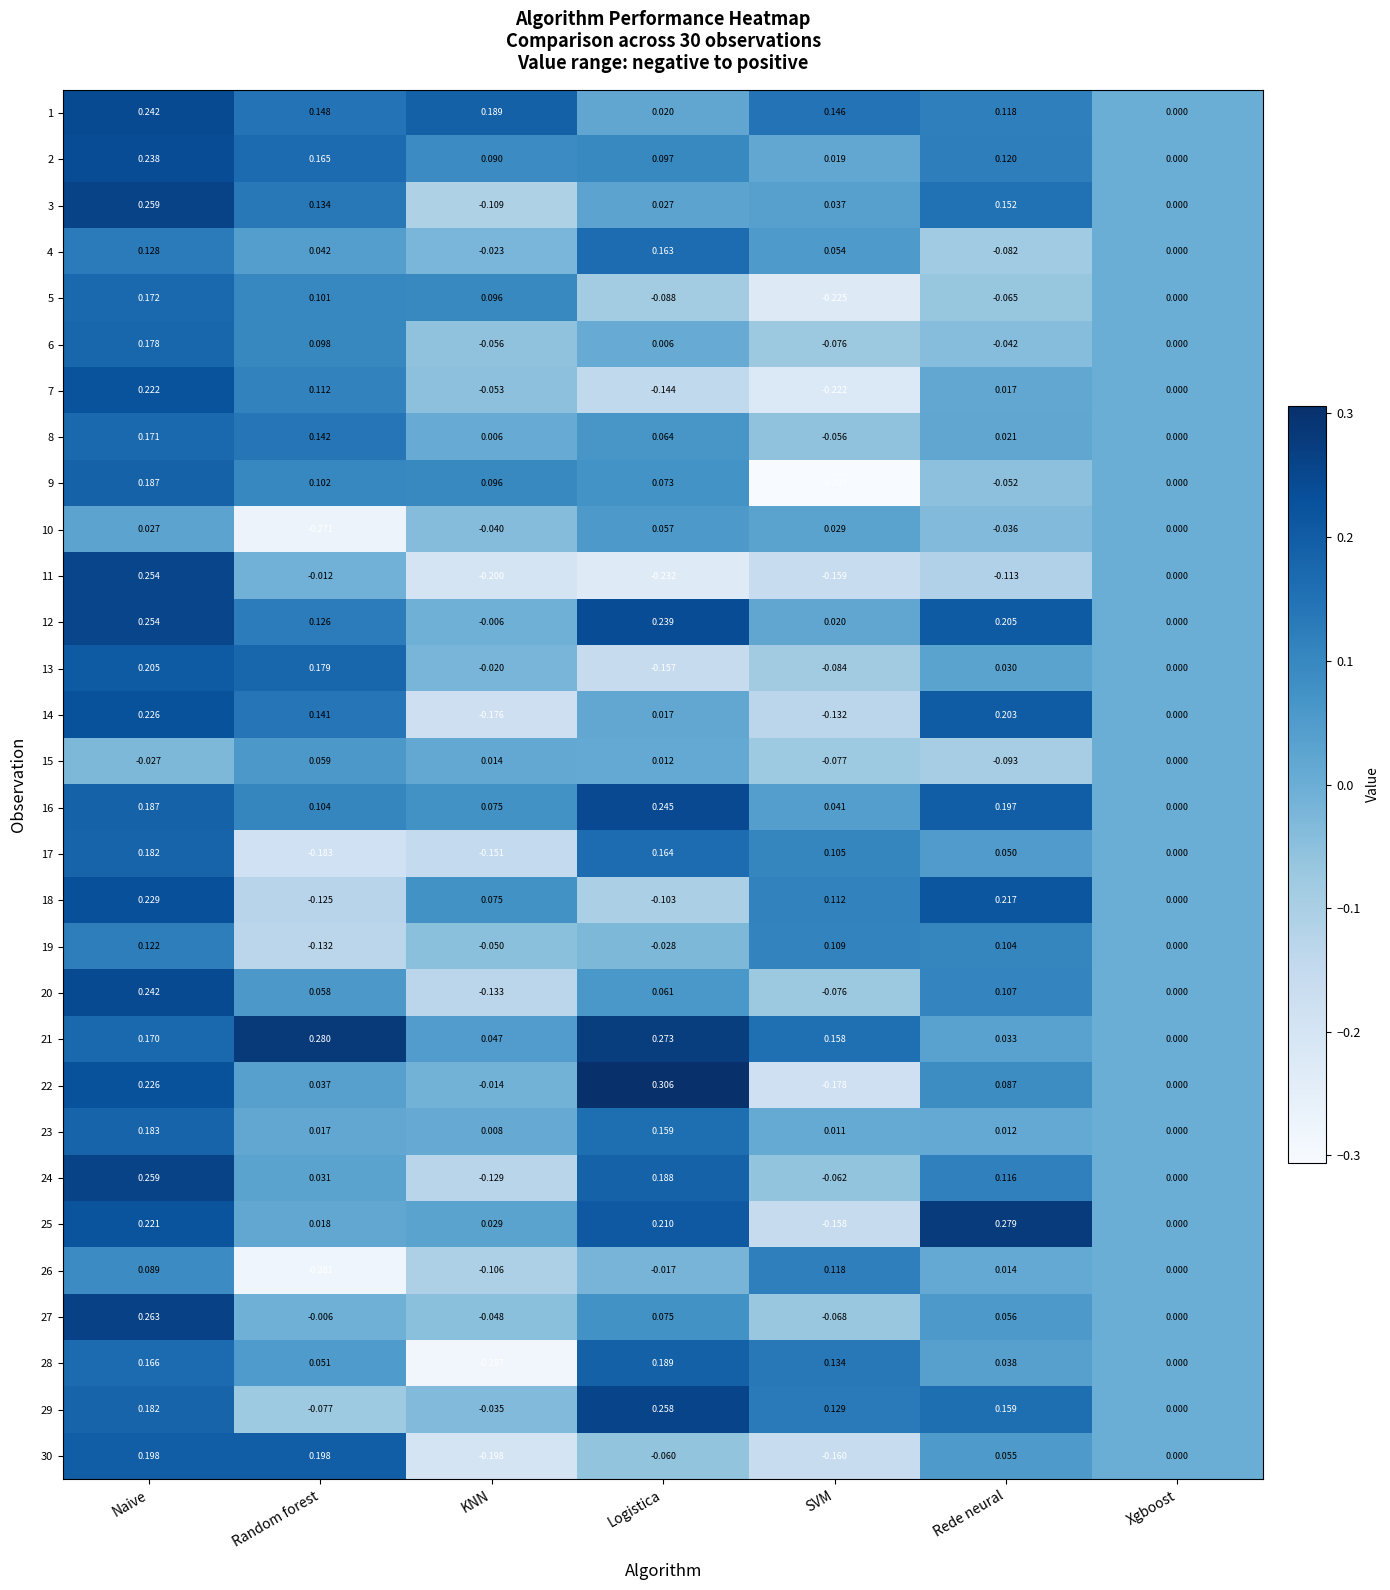

At which category is the sum across all series the highest?

Naive